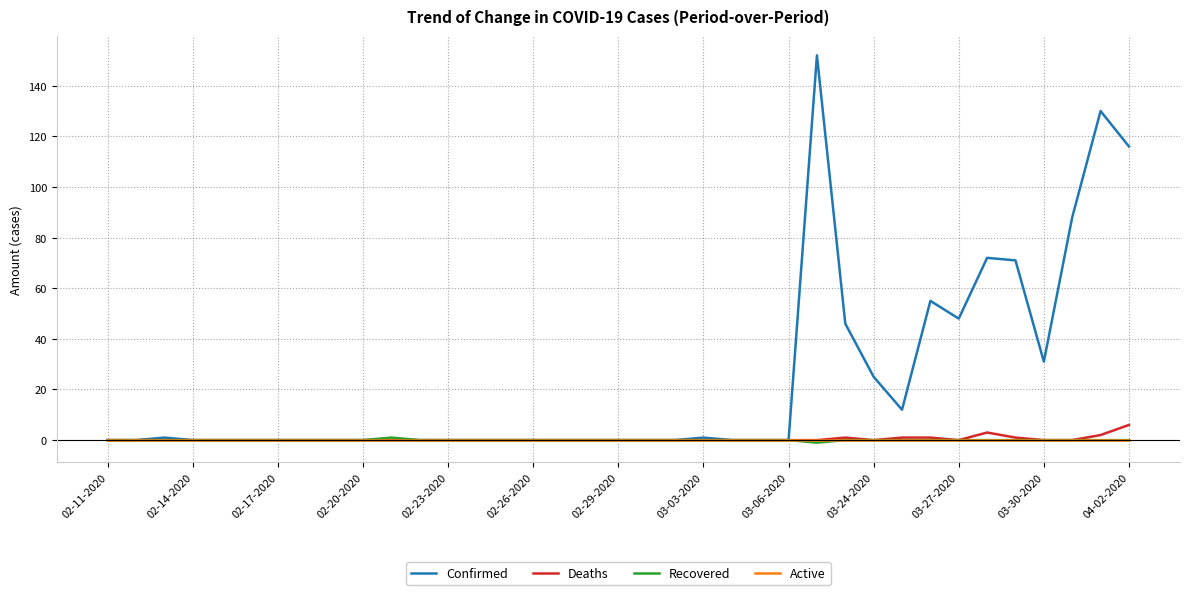

What is the minimum value for Recovered?

-1